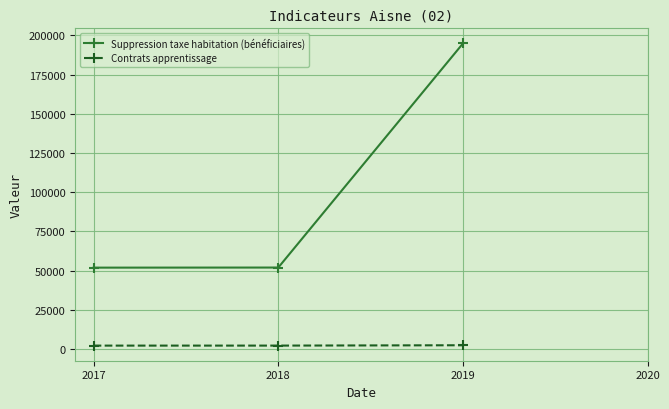

How many data points does each series have?

3